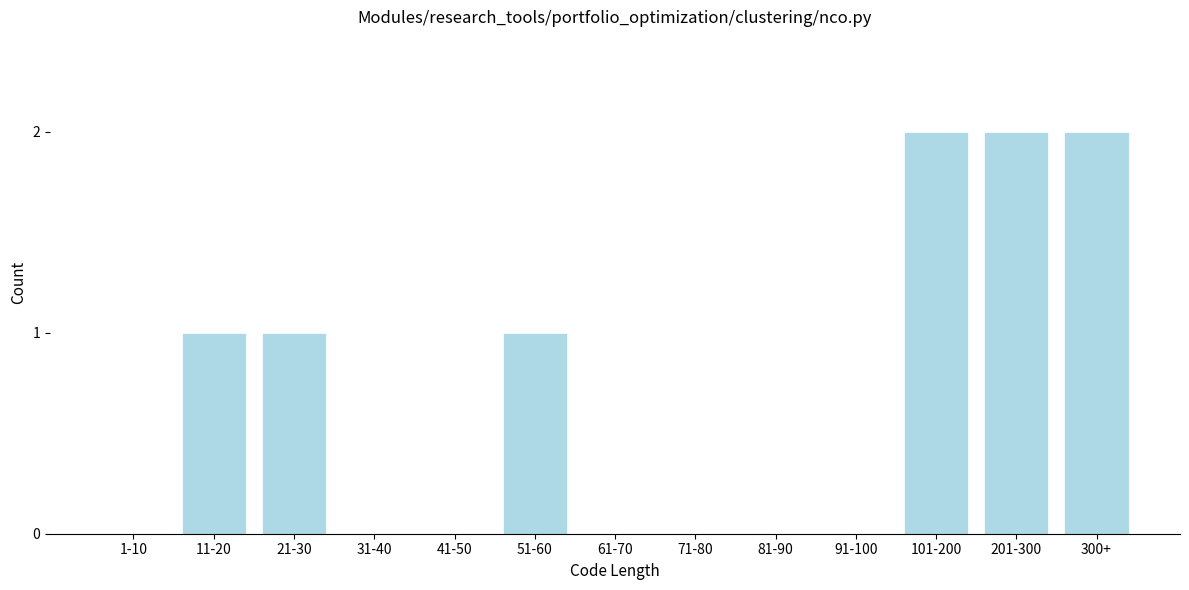

Reading right to left, extract all data points from this chart.

300+=2	201-300=2	101-200=2	91-100=0	81-90=0	71-80=0	61-70=0	51-60=1	41-50=0	31-40=0	21-30=1	11-20=1	1-10=0